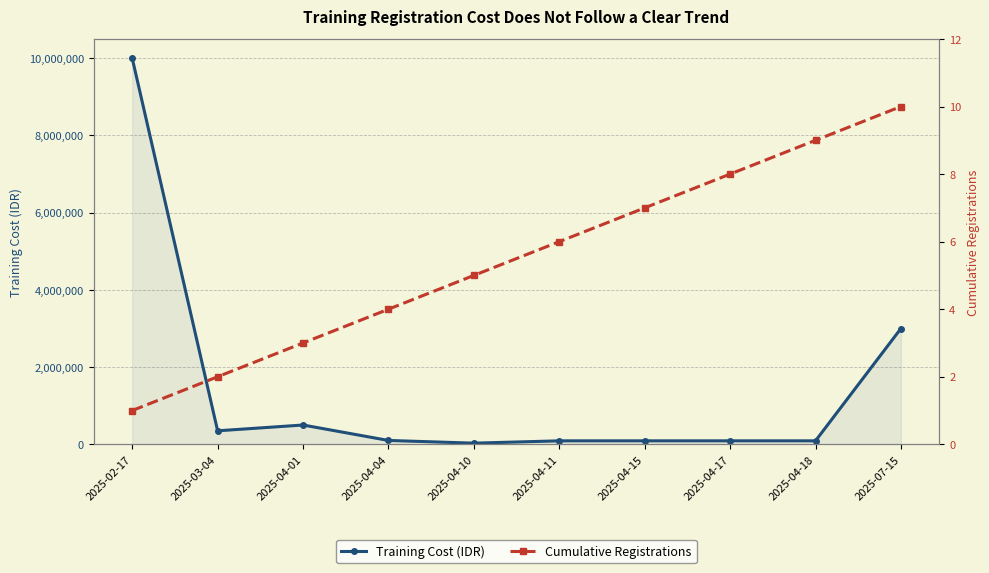

What value does the Cumulative Registrations series have at 2025-04-04?

4